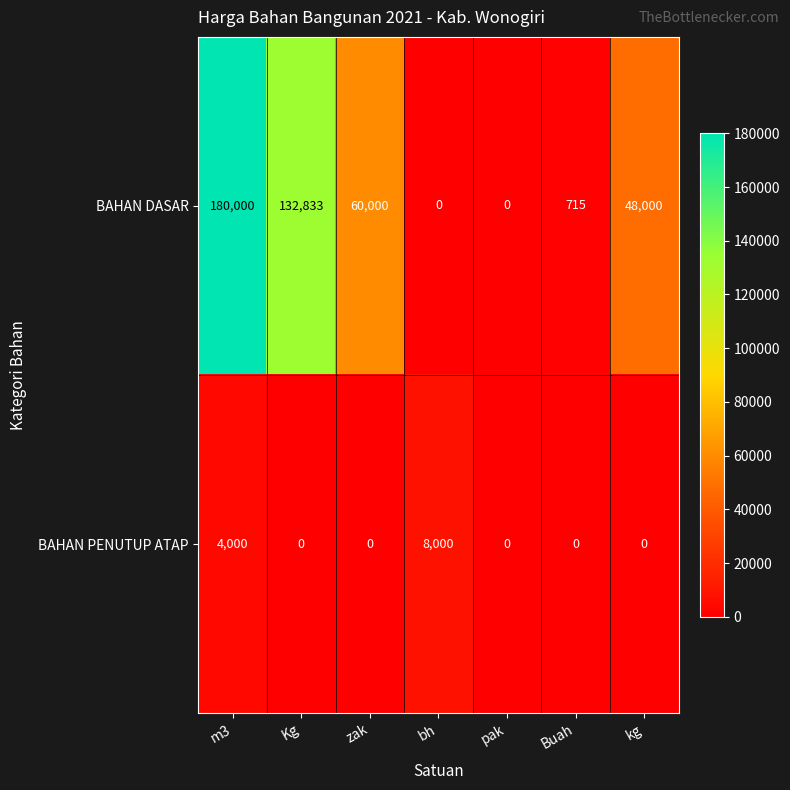

Which series has the largest total across all categories?

BAHAN DASAR